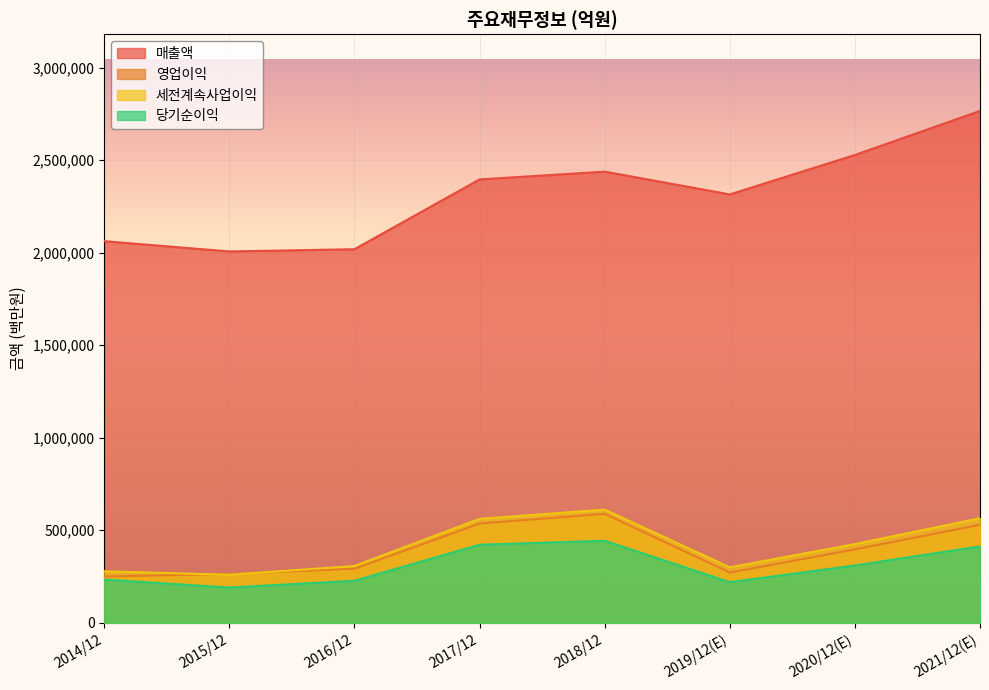

Is it true that 매출액 equals 3415255 at 2014/12?

False